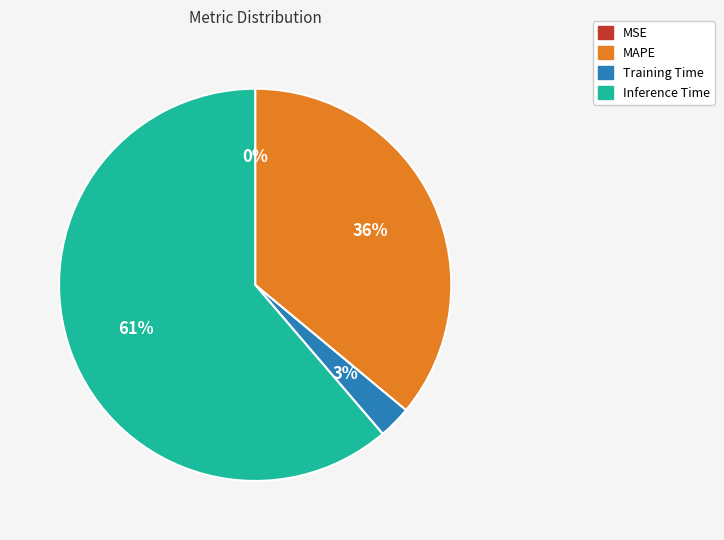

Does any single category account for the majority?

Yes